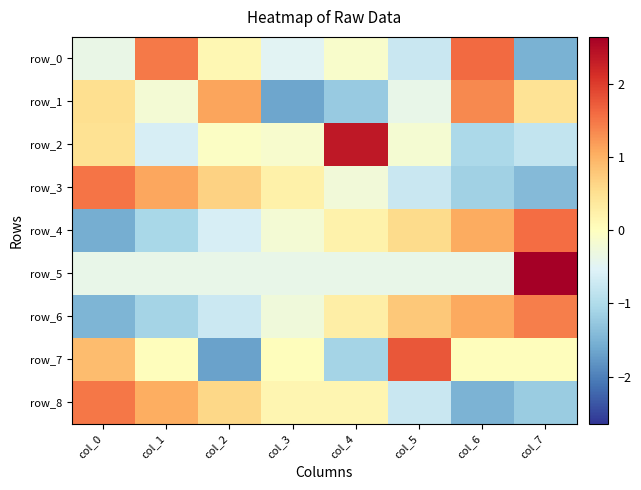

List the labels in order of row_5 value, largest first.

col_7, col_6, col_5, col_4, col_3, col_2, col_1, col_0